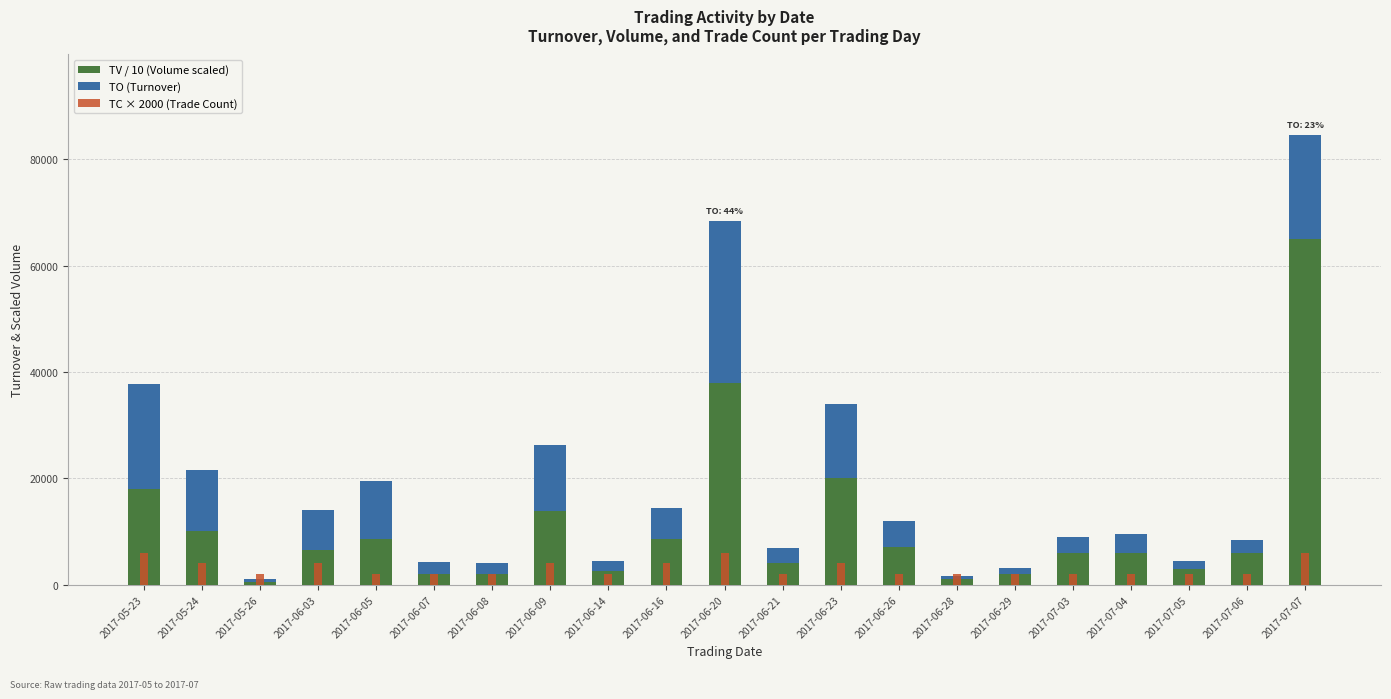

What are all the series names shown in the legend?

TV / 10 (Volume scaled), TO (Turnover), TC × 2000 (Trade Count)